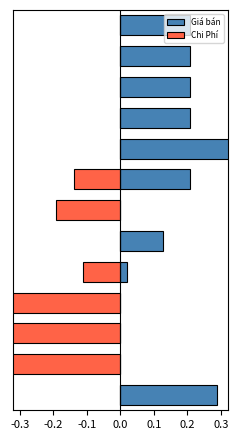

Does the chart contain stacked bars?

No